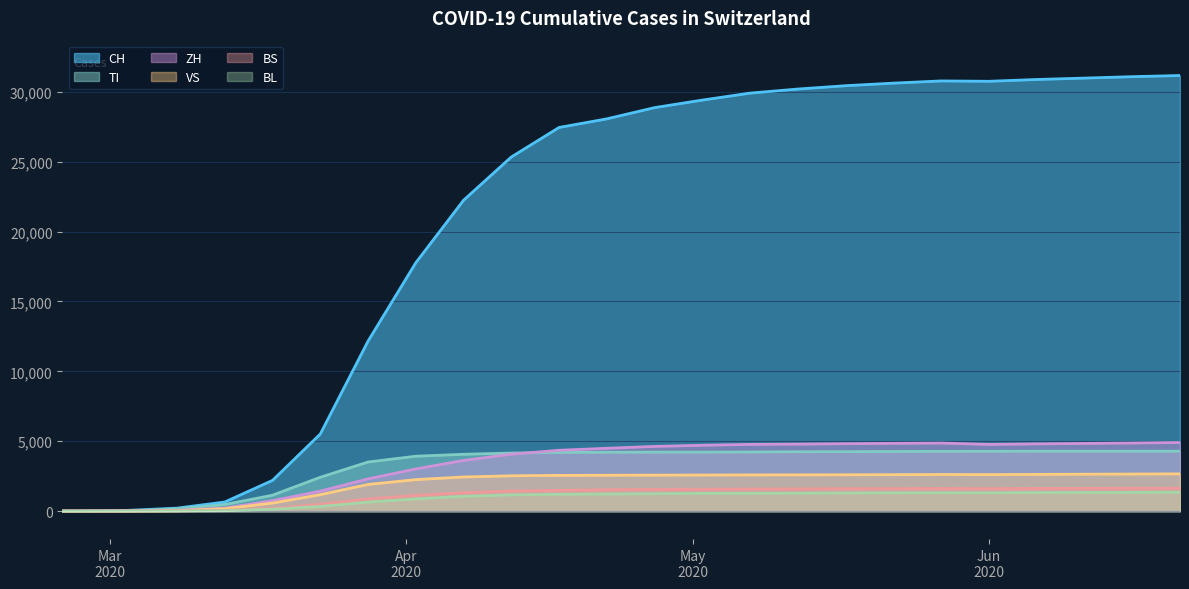

How many lines are shown in the chart?

6